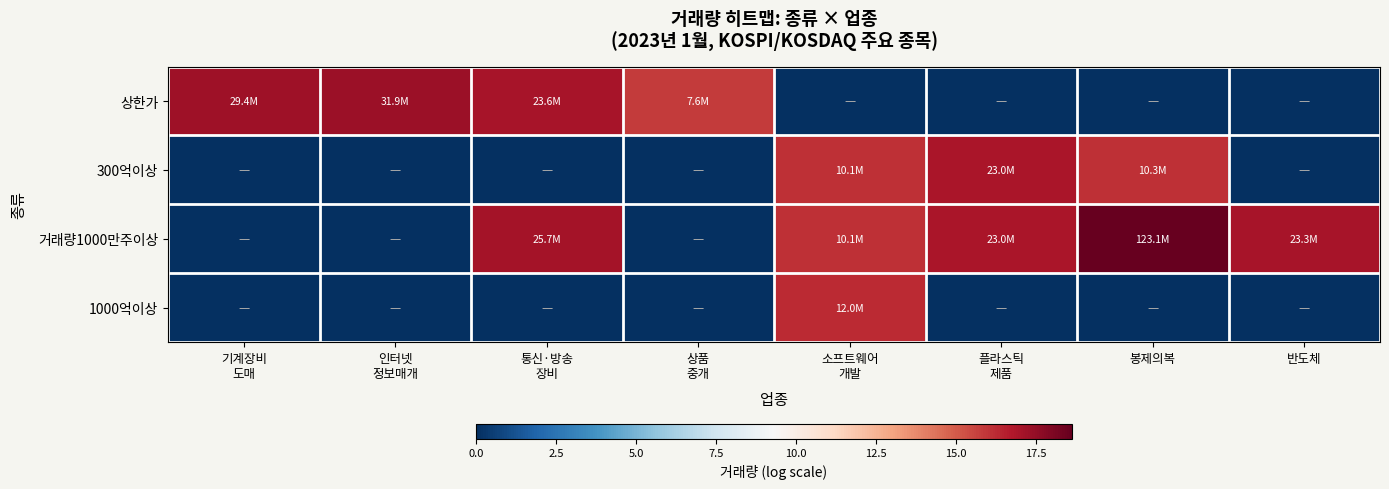

Which series has the largest total across all categories?

거래량1000만주이상